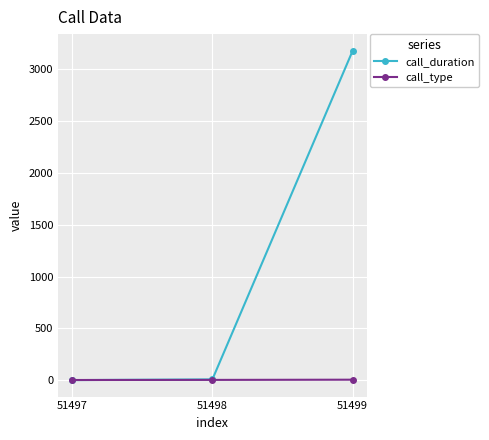

List the series in order of their peak value, highest first.

call_duration, call_type